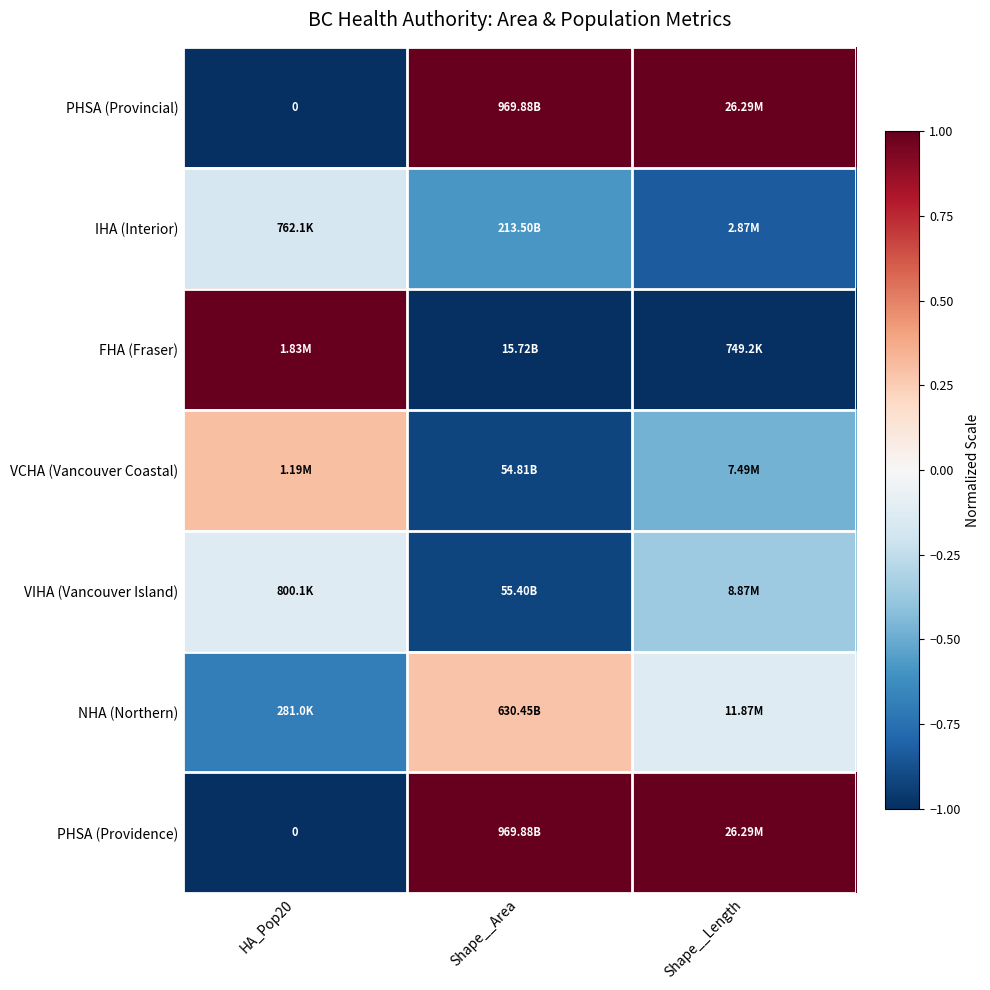

True or false: IHA (Interior) has a value of -0.8 at Shape__Length.

True